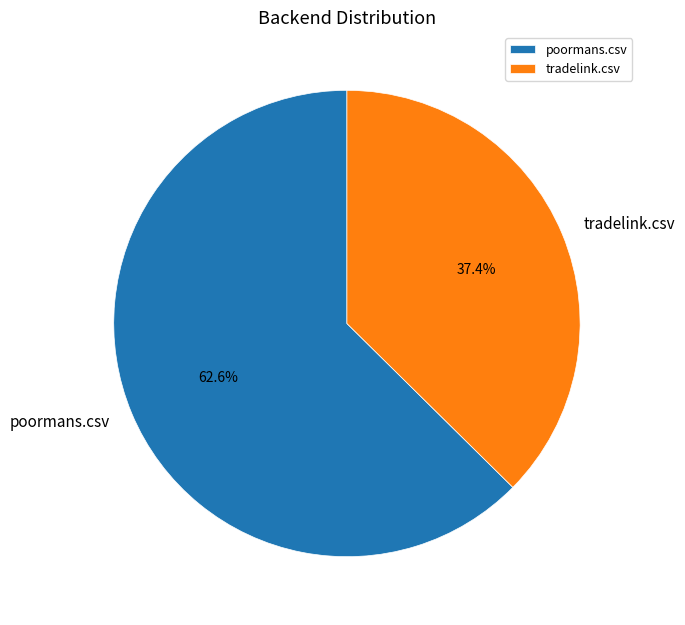

Does tradelink.csv represent more than half of the total?

No